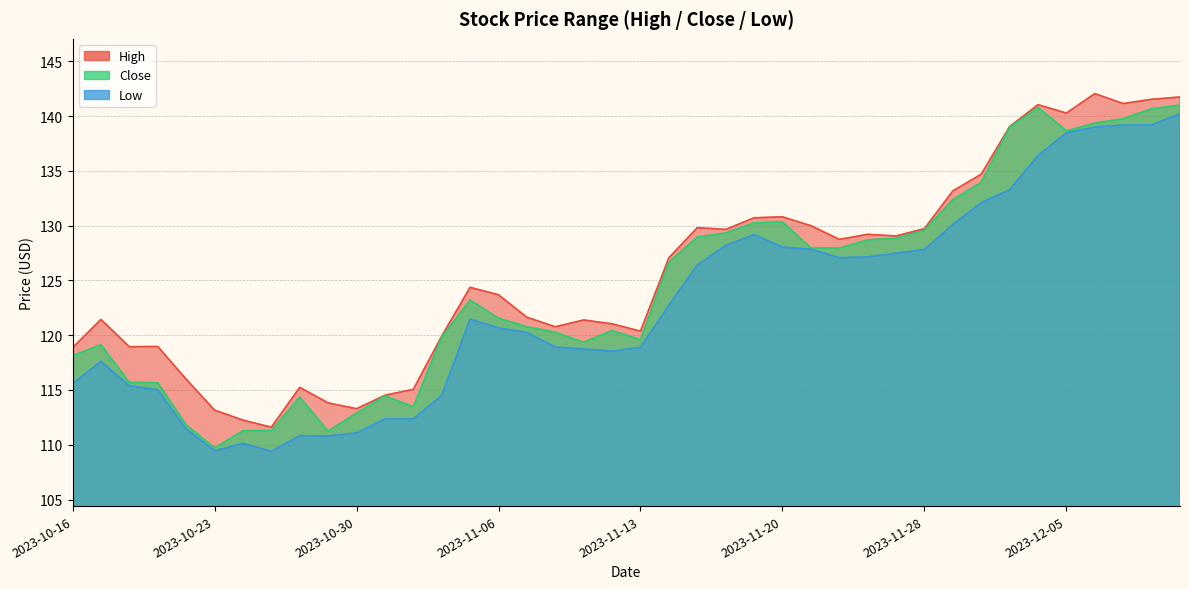

What is the greatest value displayed?

142.1